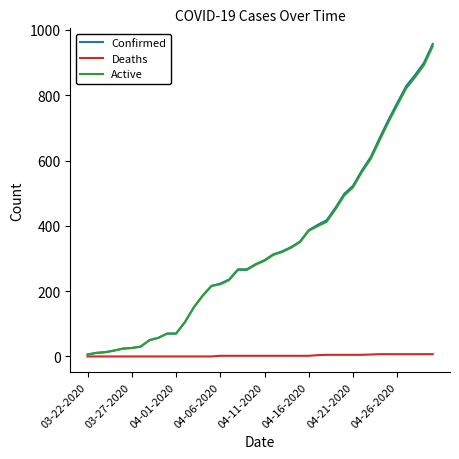

Does the chart have visible grid lines?

No